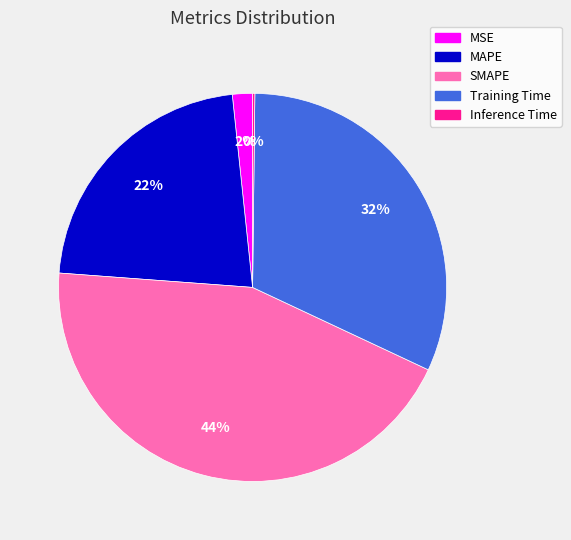

To the nearest percent, what is the difference between the MAPE and Training Time slice percentages?

10%